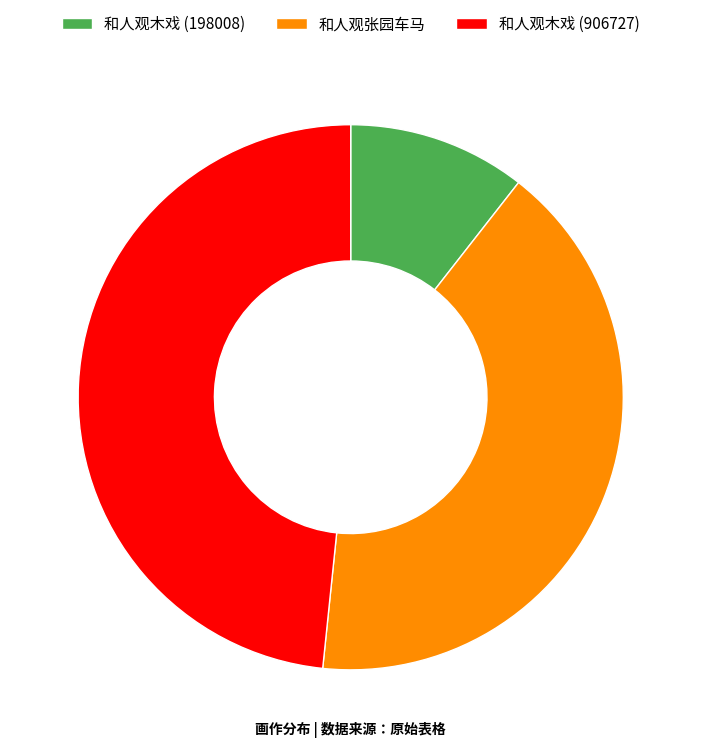

True or false: 和人观木戏 (198008) accounts for 11% of the total.

True